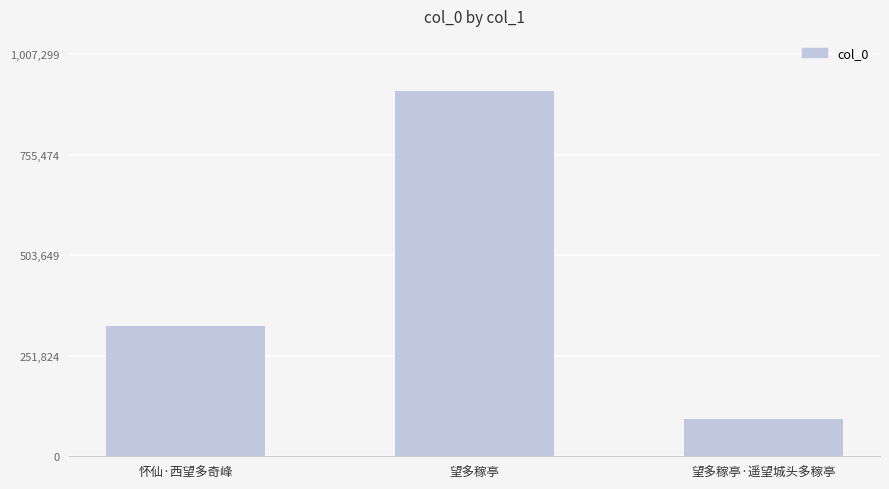

What is the ratio of the value at 望多稼亭 to the value at 望多稼亭·遥望城头多稼亭?

9.7